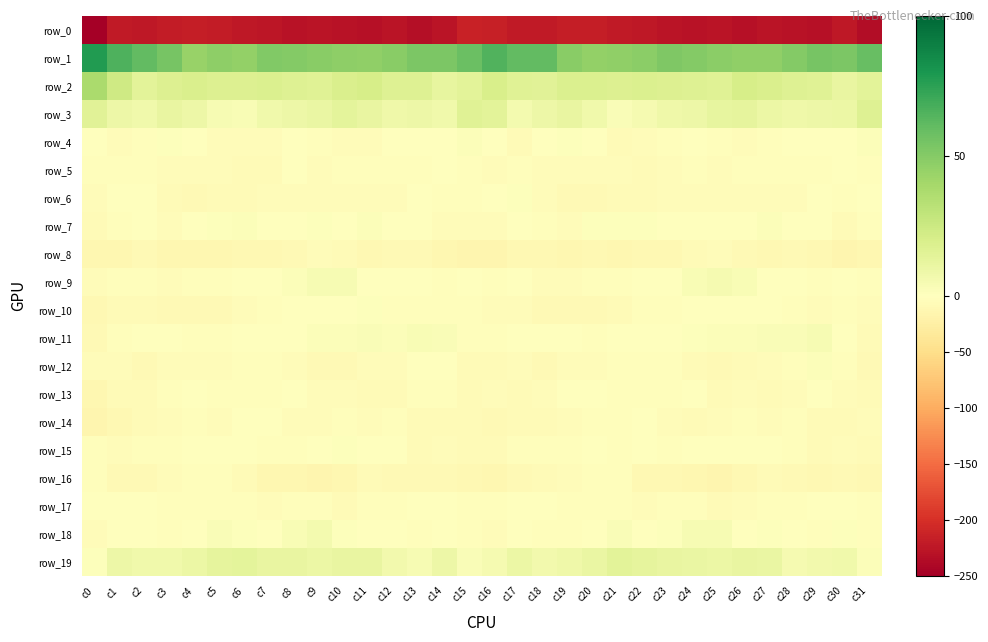

What is the difference between the maximum and minimum values in the row_10 series?

12.4